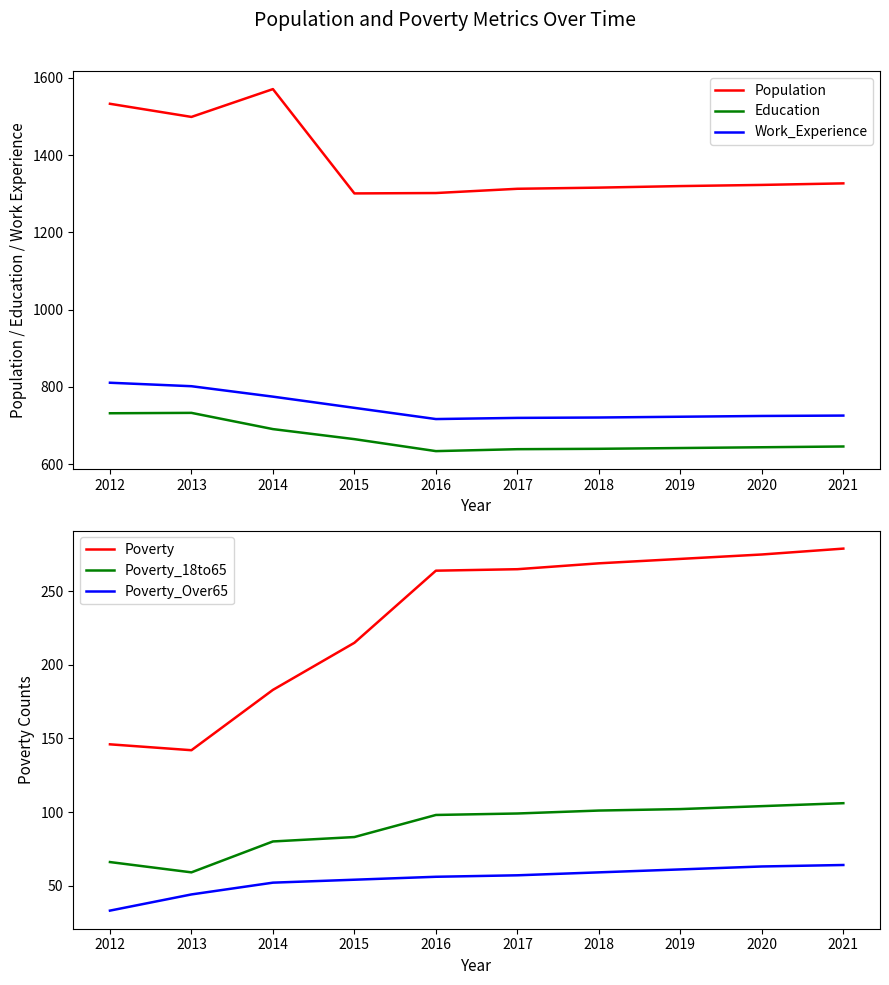

Reading right to left, extract all data points from this chart.

Population: 1327	1323	1320	1316	1313	1302	1301	1571	1499	1533
Education: 646	644	642	640	639	634	665	691	733	732
Work_Experience: 726	725	723	721	720	717	746	775	802	811
Poverty: 279	275	272	269	265	264	215	183	142	146
Poverty_18to65: 106	104	102	101	99	98	83	80	59	66
Poverty_Over65: 64	63	61	59	57	56	54	52	44	33